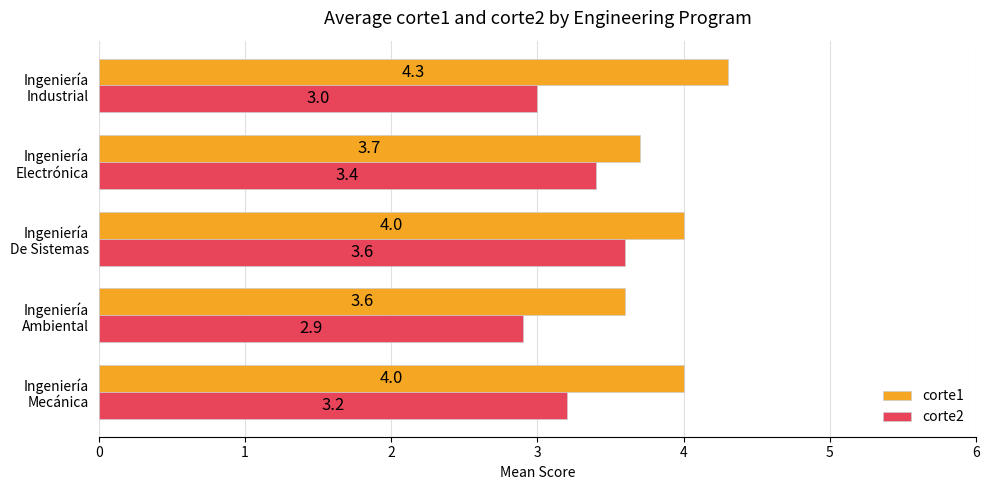

What is the difference between the maximum and minimum values in the corte1 series?

0.7